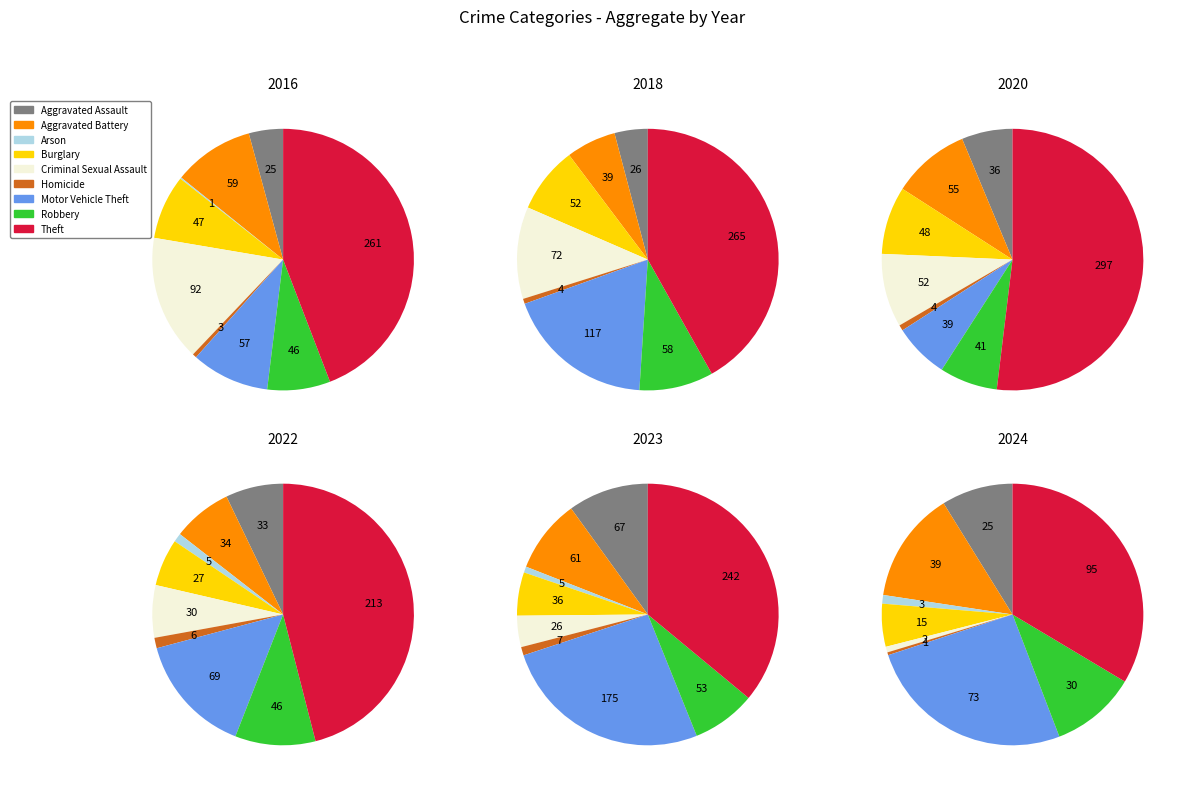

Rank the series at Motor Vehicle Theft from highest to lowest value.

2023, 2018, 2024, 2022, 2016, 2020